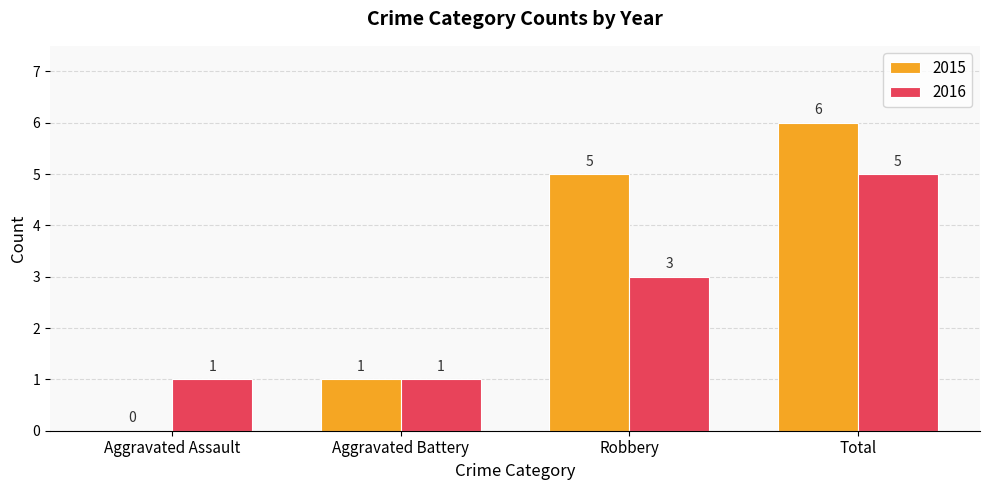

Which series has the largest total across all categories?

2015